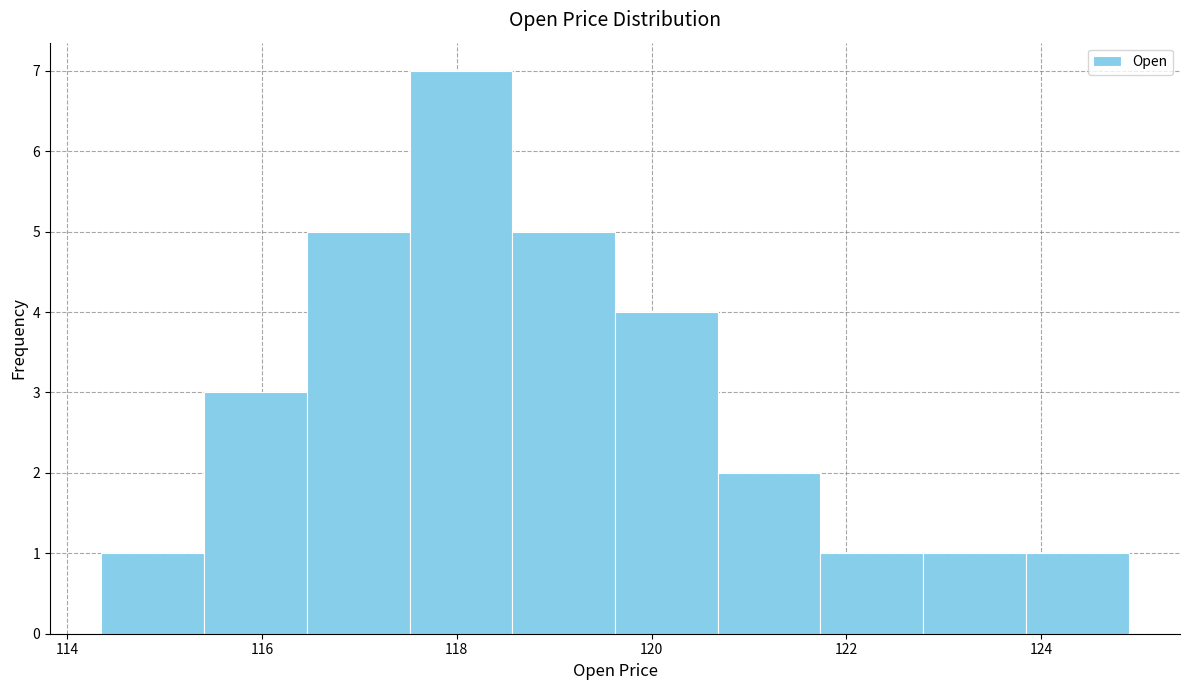

What is the height of the bar covering 117.6 to 118.6 on the x-axis? Neither the bar edges nor the heights are printed on the chart, so give them approximately, as read against the axes.

7